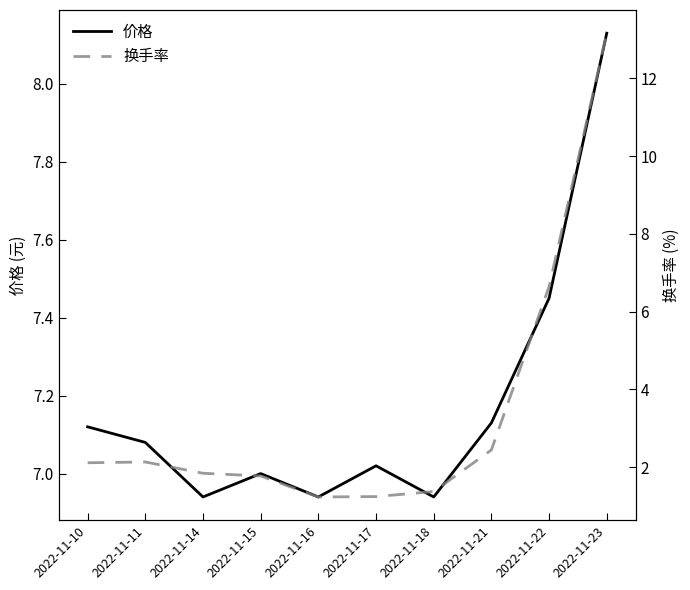

List the series in order of their overall mean, lowest first.

换手率, 价格